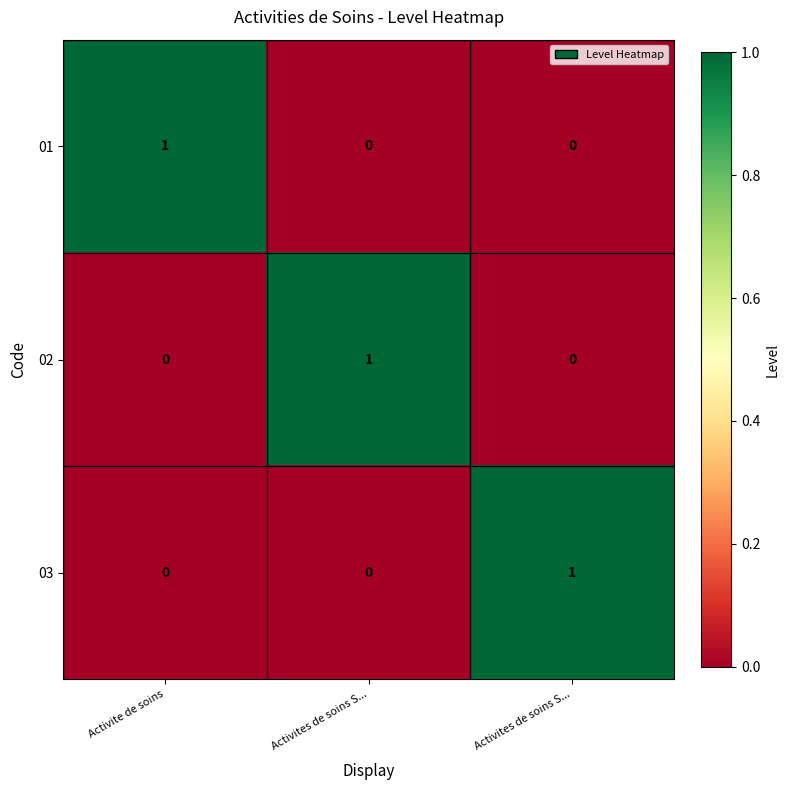

List the series in order of their peak value, highest first.

01, 02, 03